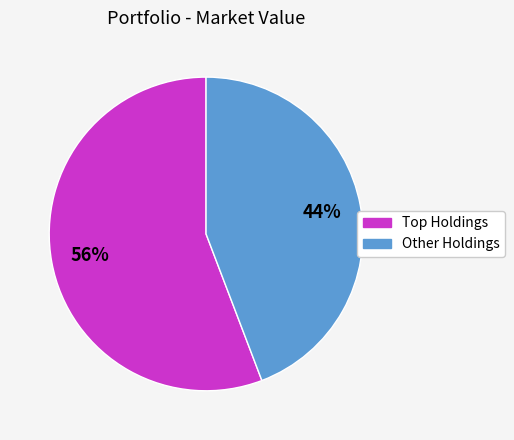

Is there any slice that represents more than half of the pie?

Yes